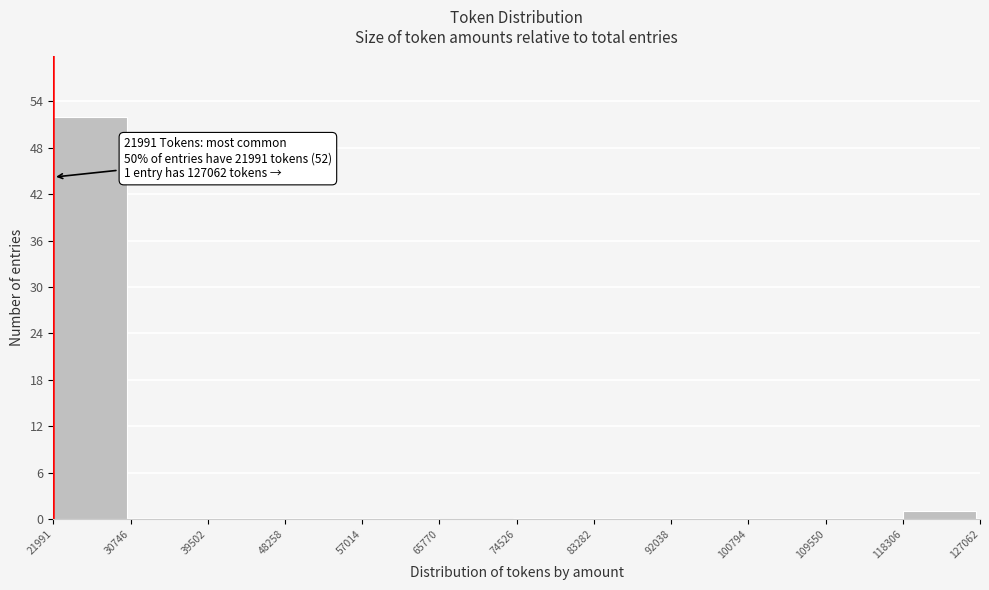

Which range on the x-axis has the tallest bar?

21991 to 30746